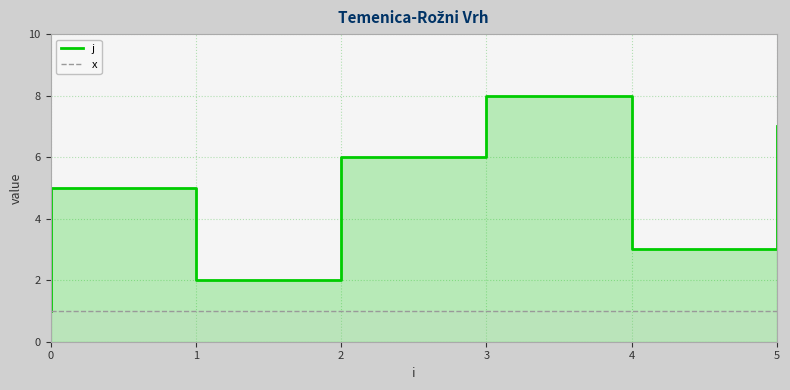

True or false: j and x cross at least once.

False